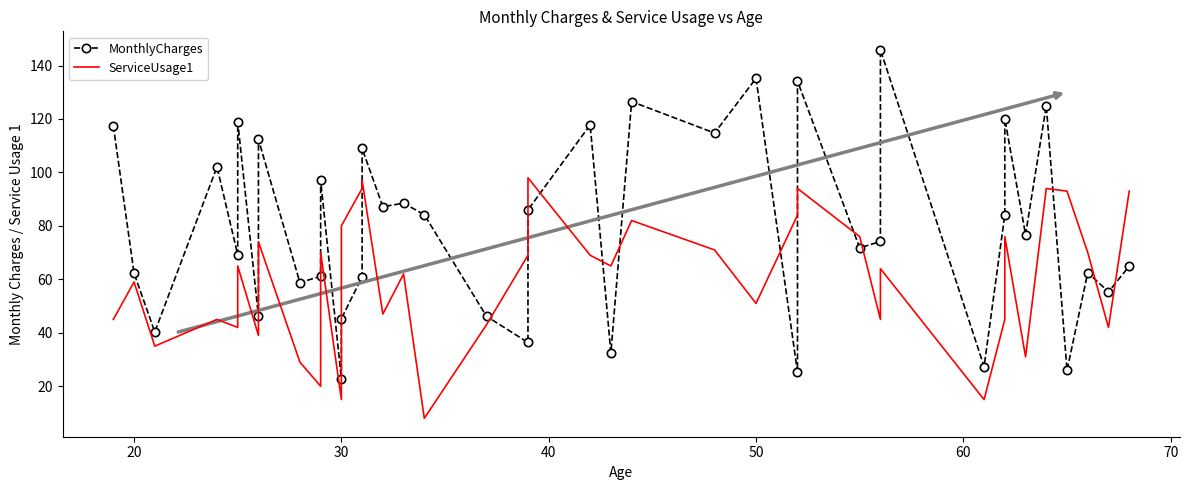

At how many categories does at least one series exceed 59?

33